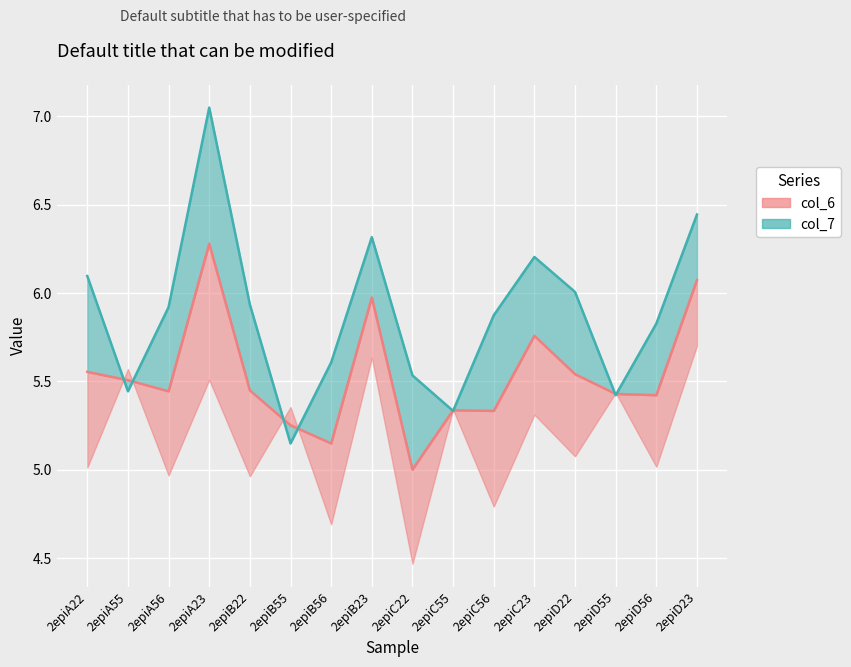

At which category is the sum across all series the highest?

2epiA23